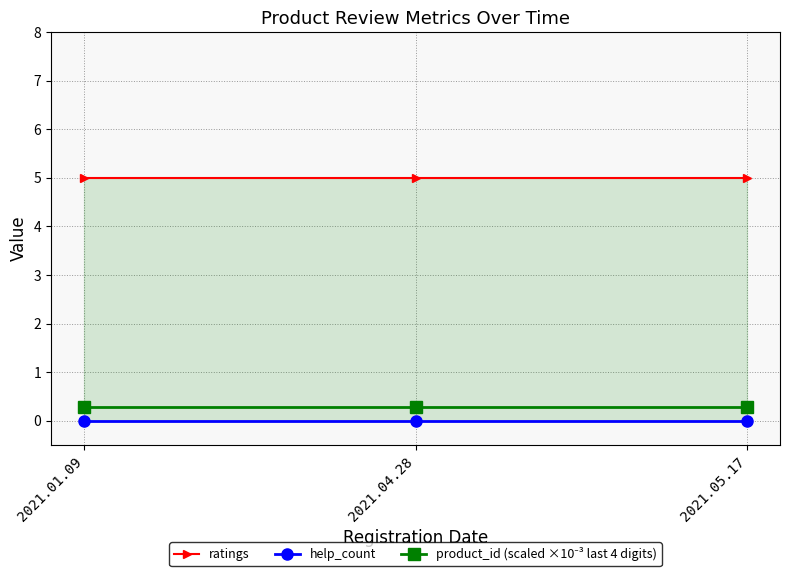

How many lines are shown in the chart?

3